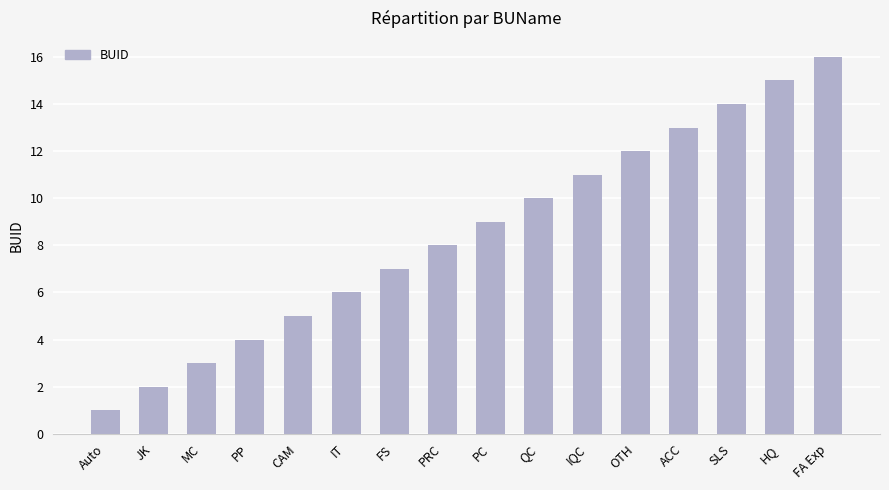

Rank the categories by value from lowest to highest.

Auto, JK, MC, PP, CAM, IT, FS, PRC, PC, QC, IQC, OTH, ACC, SLS, HQ, FA Exp